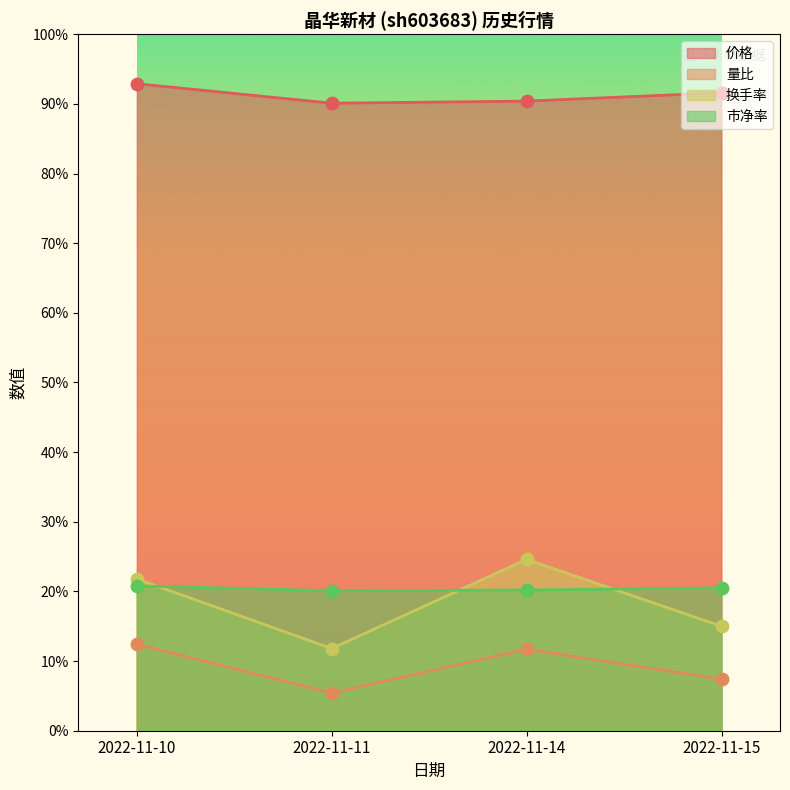

At how many categories does at least one series exceed 6?

4